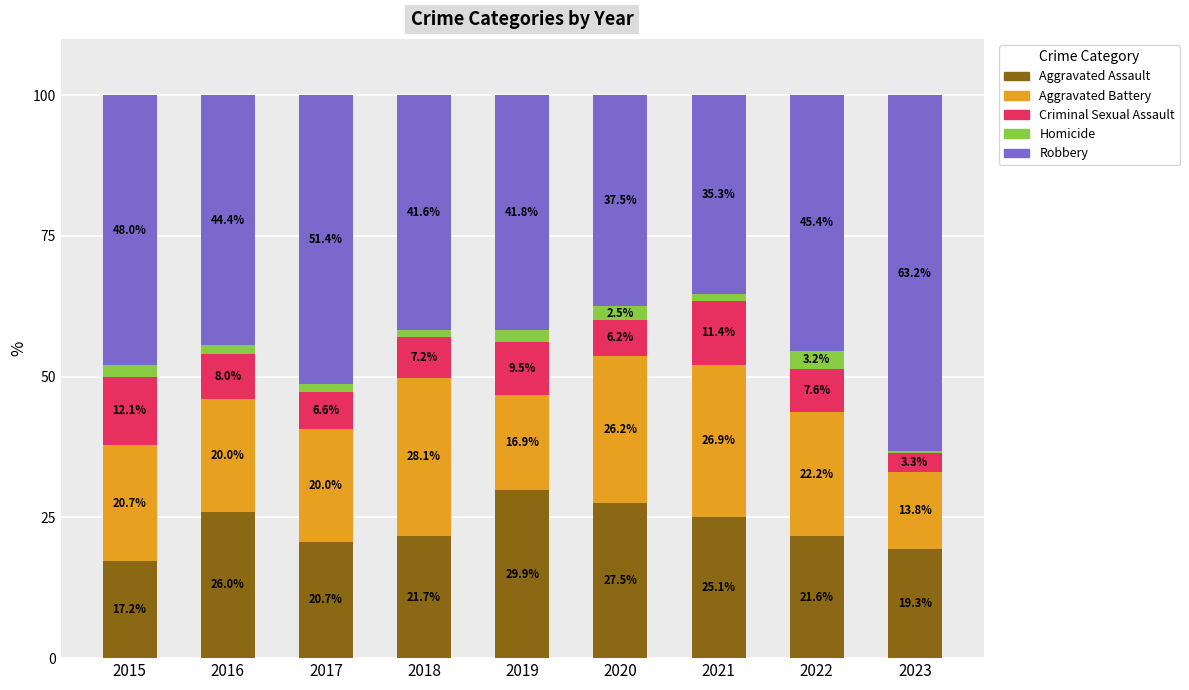

Are the bars grouped side by side (vs. stacked)?

No